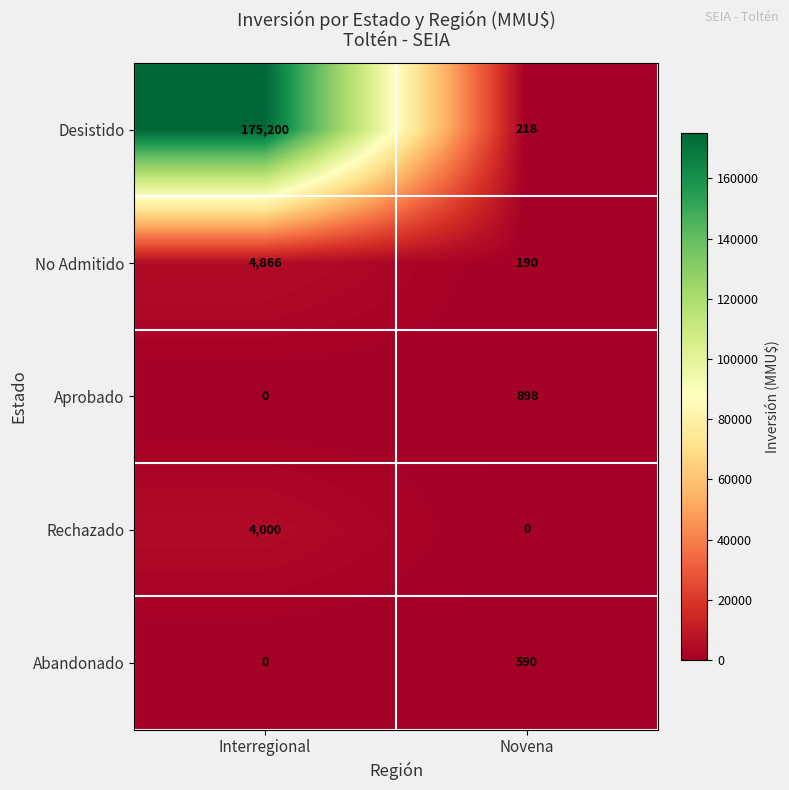

Which category has the highest value across all series?

Interregional